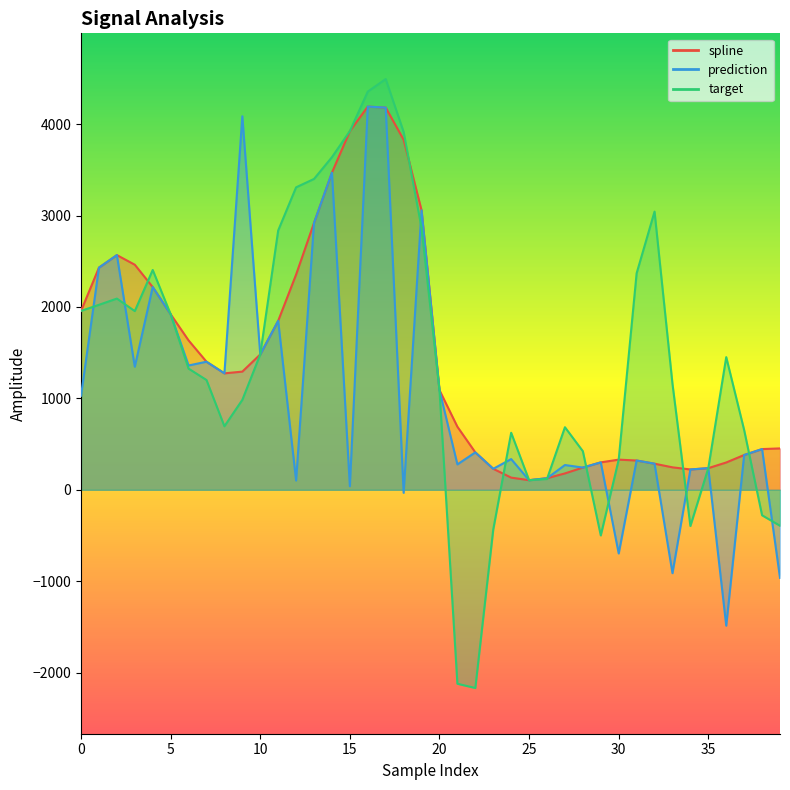

True or false: spline has a value of 59.6 at 26.

False